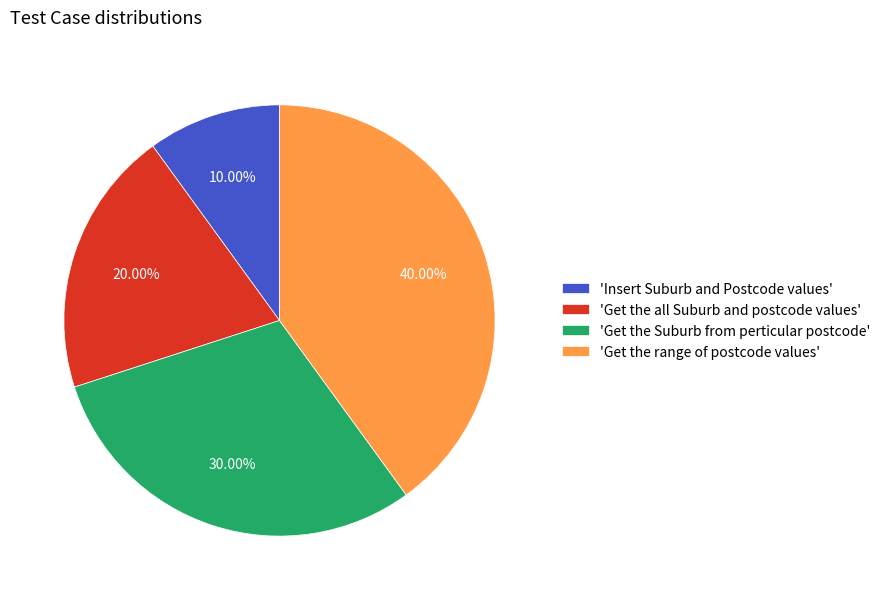

Between 'Get the Suburb from perticular postcode' and 'Insert Suburb and Postcode values', which is larger?

'Get the Suburb from perticular postcode'